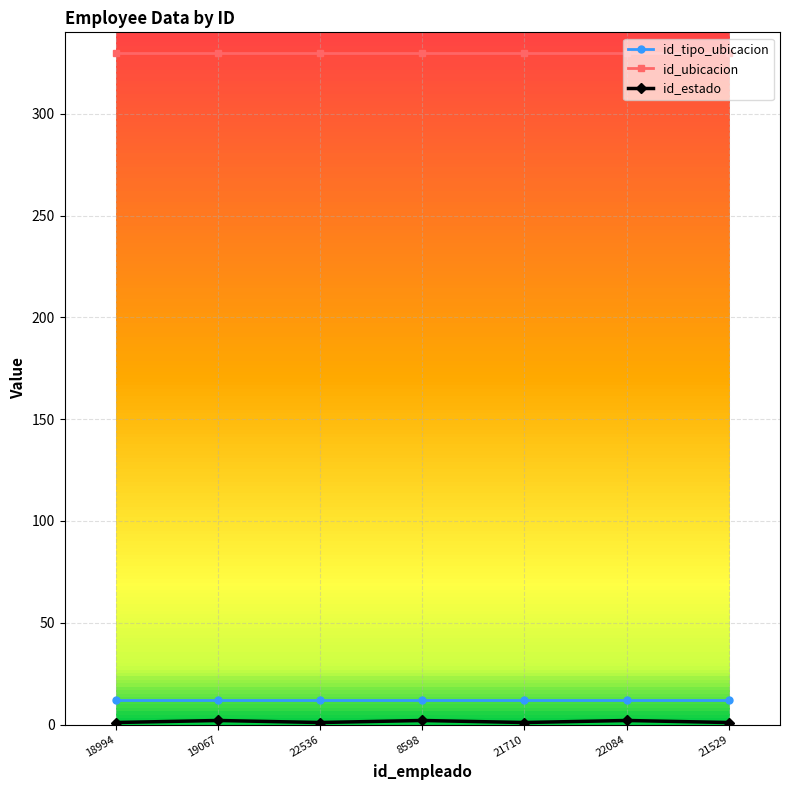

What is the minimum value for id_tipo_ubicacion?

12